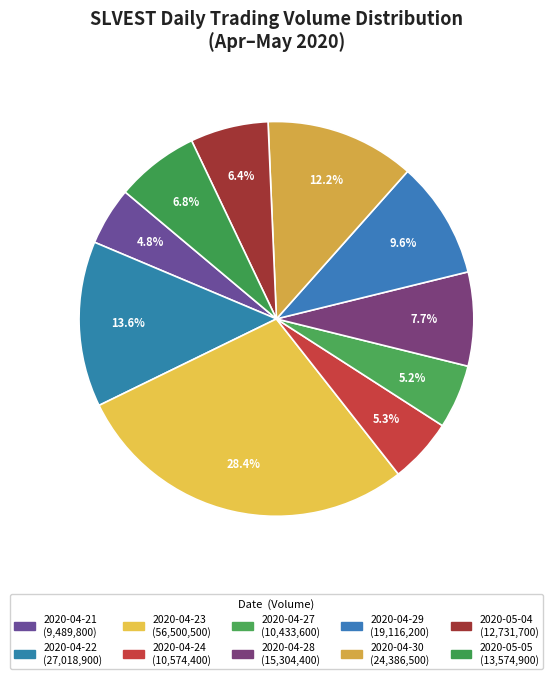

Count the number of slices in the pie.

10